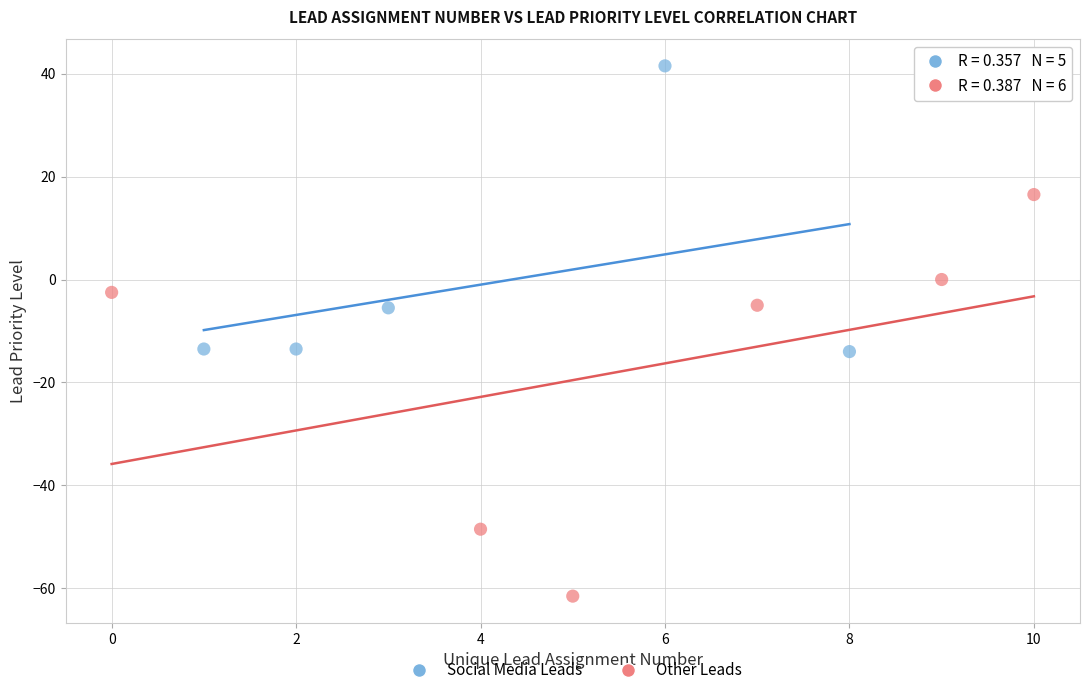

Which series contains the highest Y value?

Social Media Leads